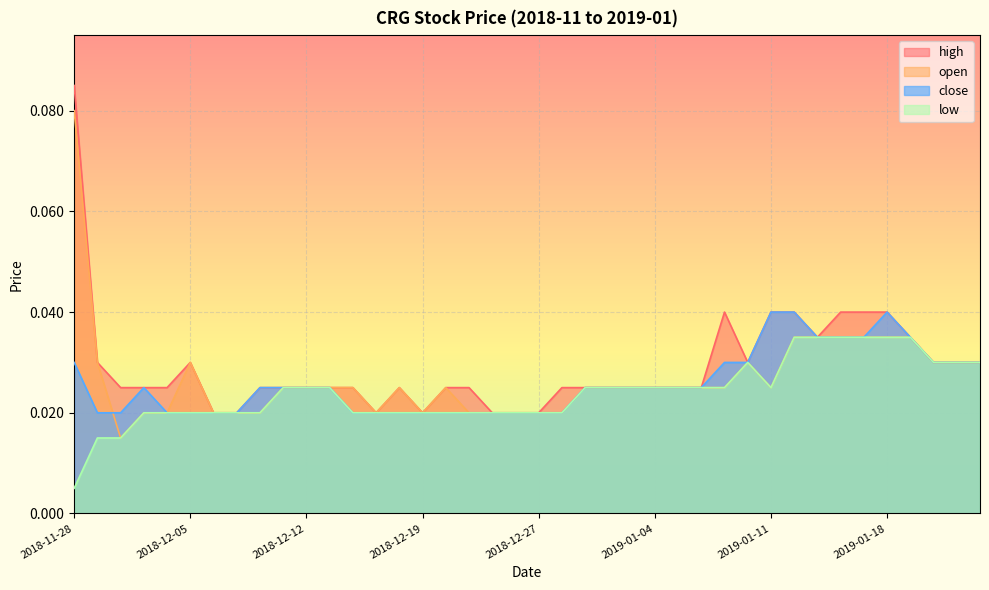

What are all the series names shown in the legend?

high, open, close, low